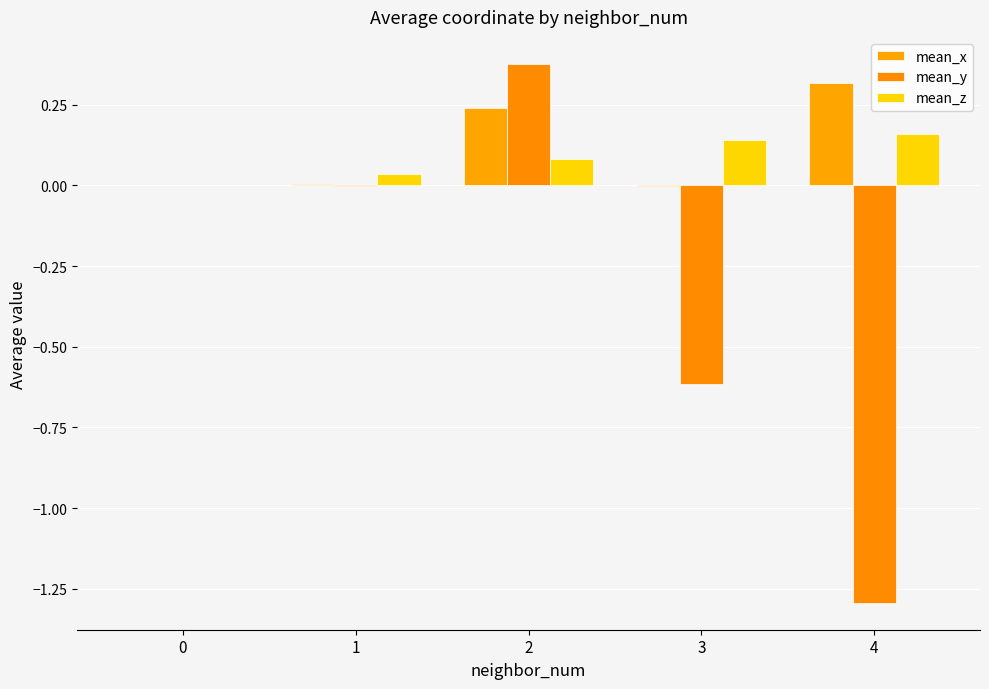

Between 3 and 4, which series saw the biggest shift?

mean_y